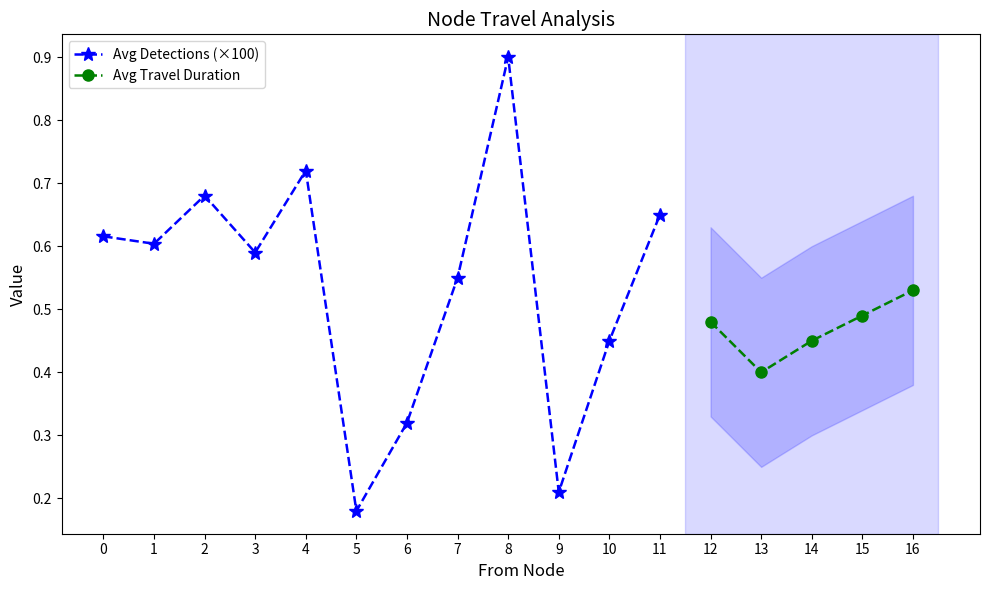

Is it true that Avg Detections (×100) equals 0.4 at 9?

False